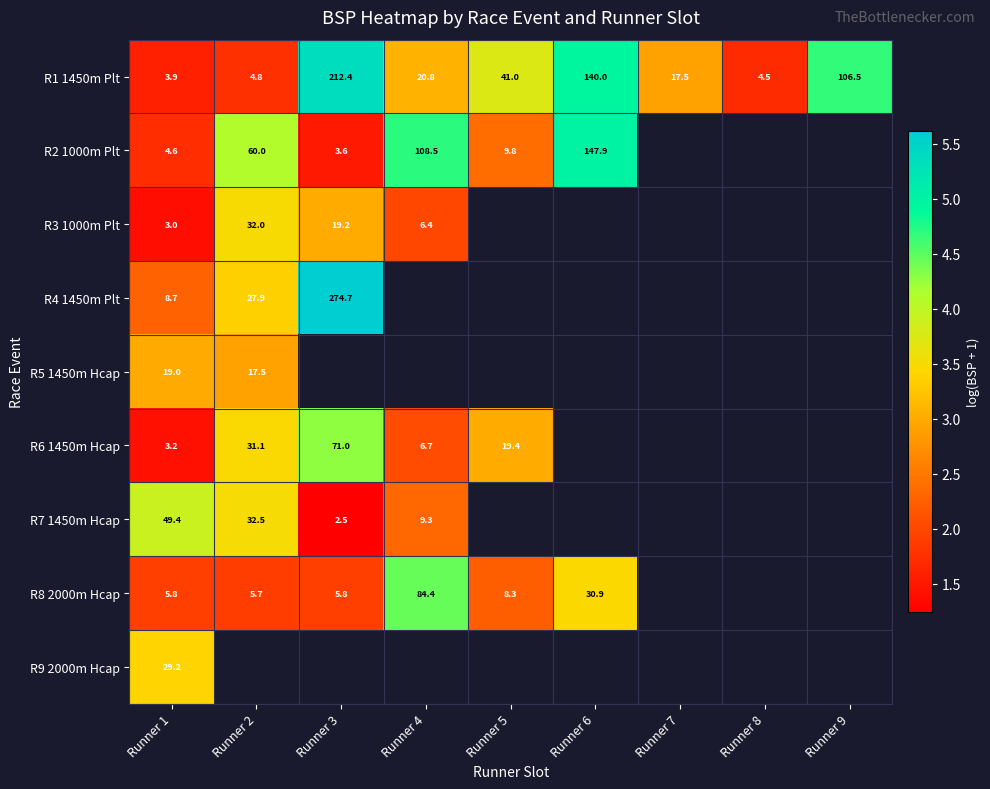

Which category has the lowest value across all series?

Runner 3